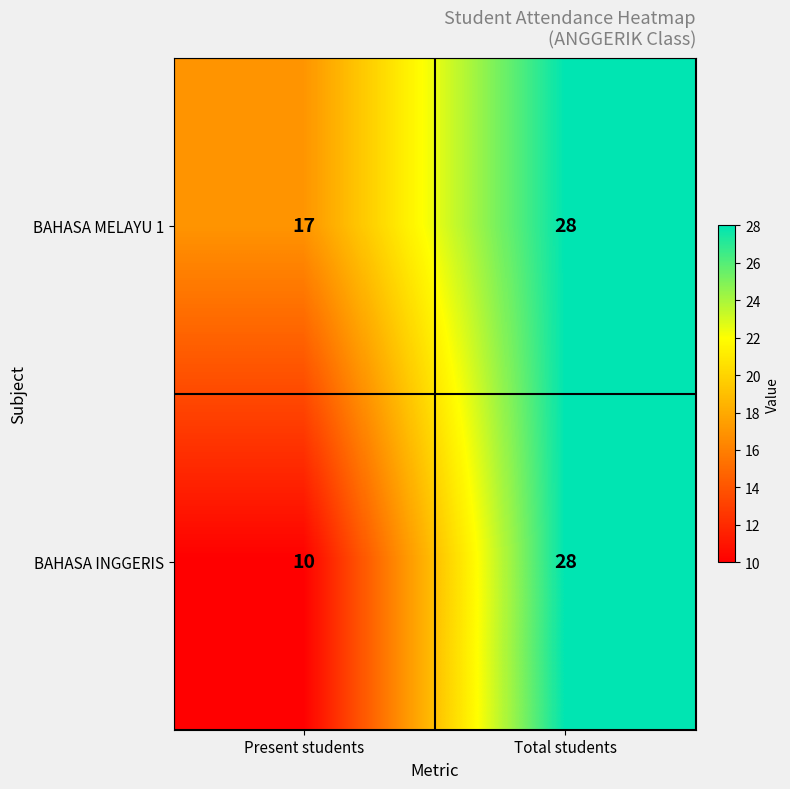

At Present students, list the series in order from largest to smallest.

BAHASA MELAYU 1, BAHASA INGGERIS